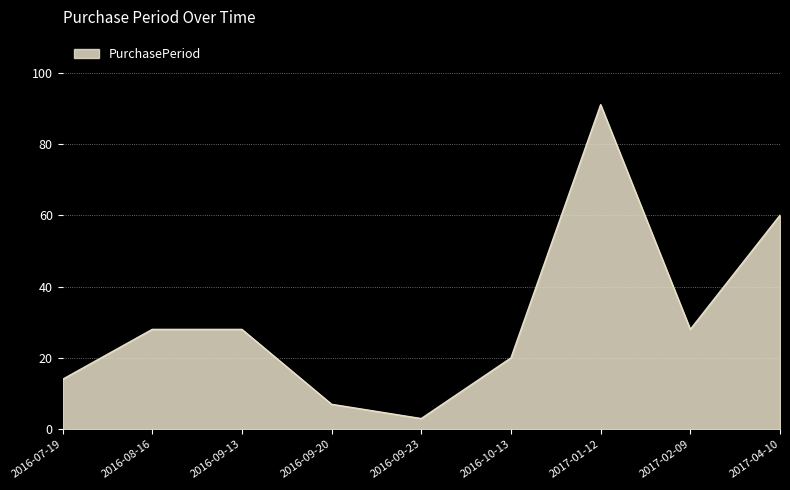

Approximately how many times larger is the value at 2017-01-12 compared to 2017-04-10?

1.5